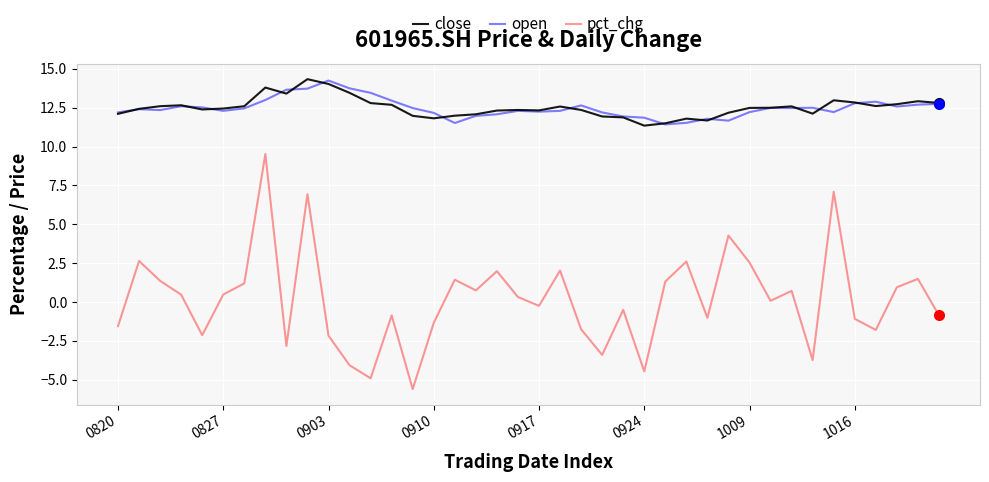

What is the minimum value shown in the chart?

-5.6